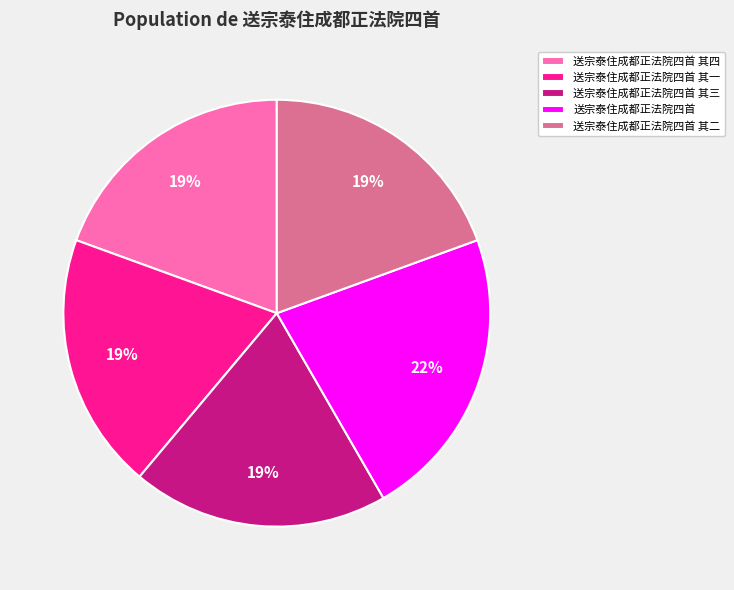

To the nearest percent, what portion does 送宗泰住成都正法院四首 其三 represent?

19%